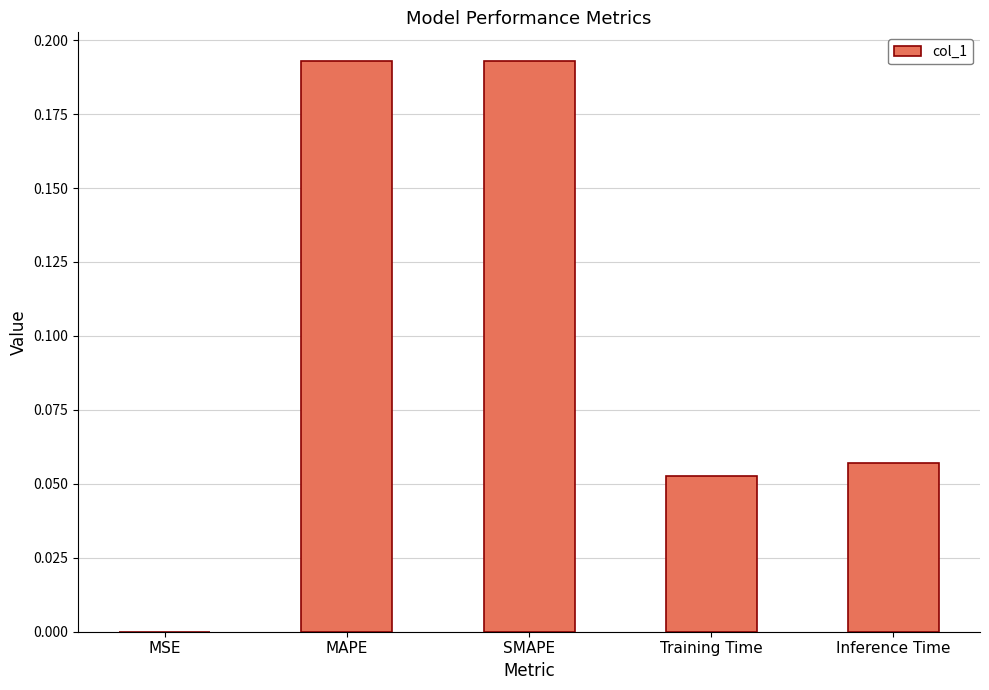

Are the bars grouped side by side (vs. stacked)?

No